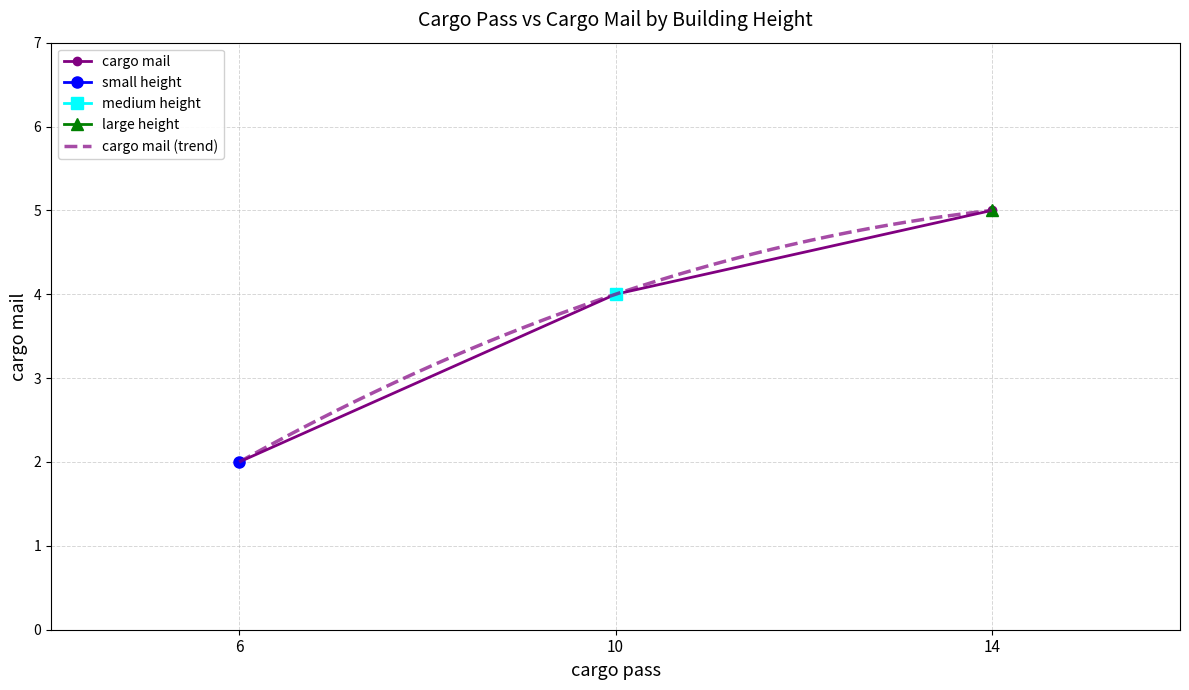

At which label does the data first exceed 4?

14